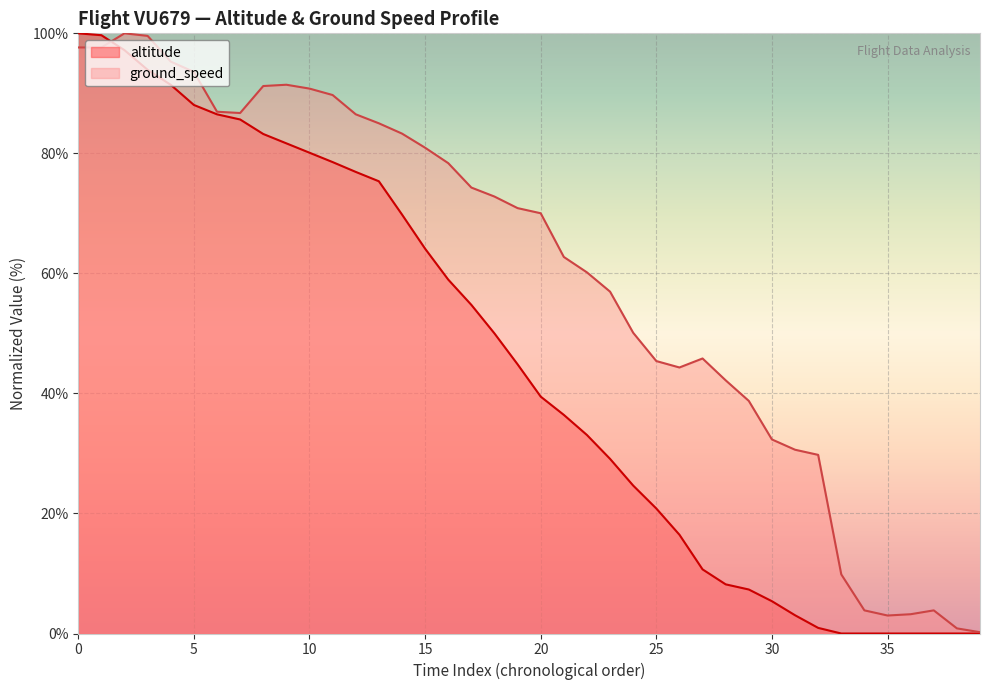

How many lines are shown in the chart?

2